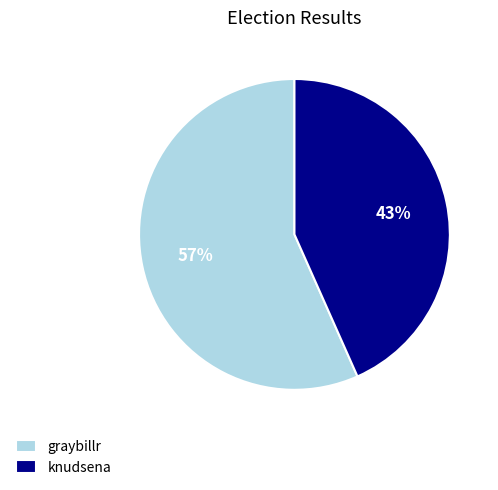

The knudsena slice represents 43% of the pie. True or false?

True